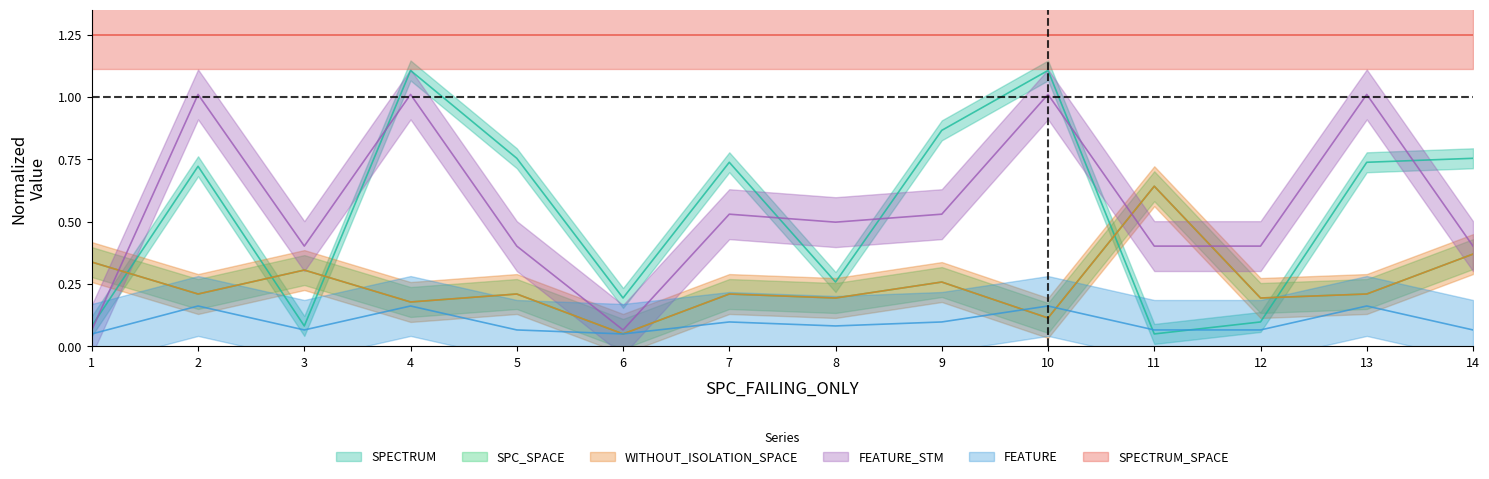

Which category has the lowest value in the FEATURE_STM series?

1